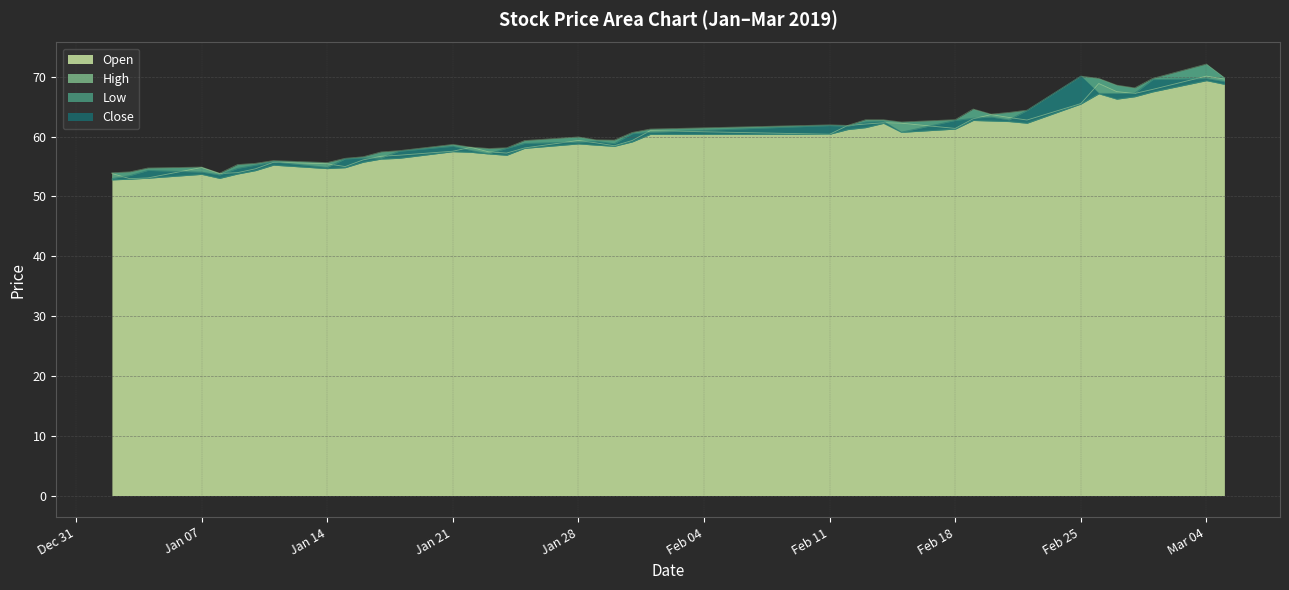

How many data points in Close are less than 59?

19